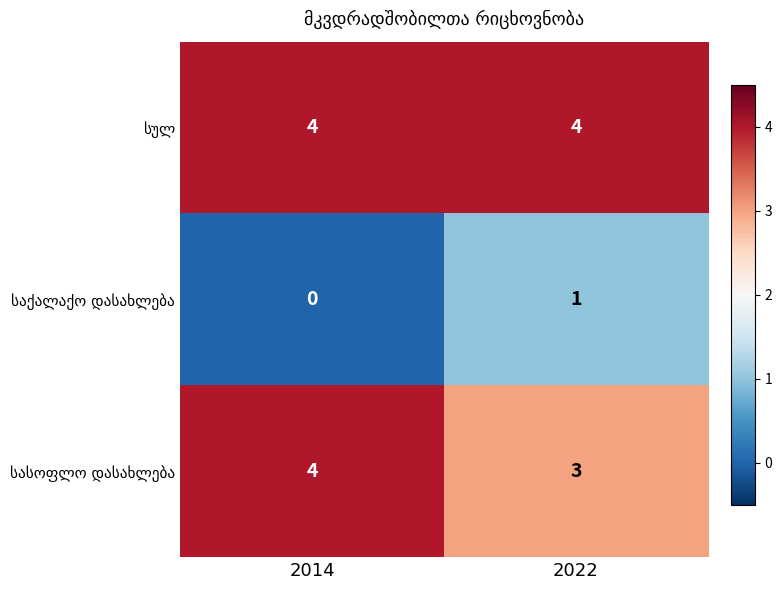

What is the maximum value shown in the chart?

4